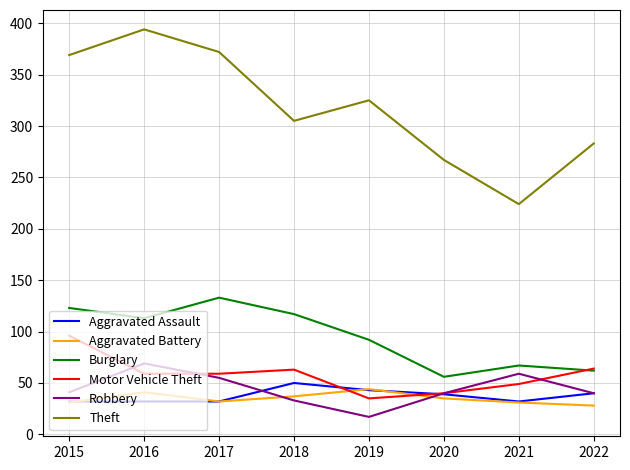

The value of Robbery at 2019 is 17. True or false?

True